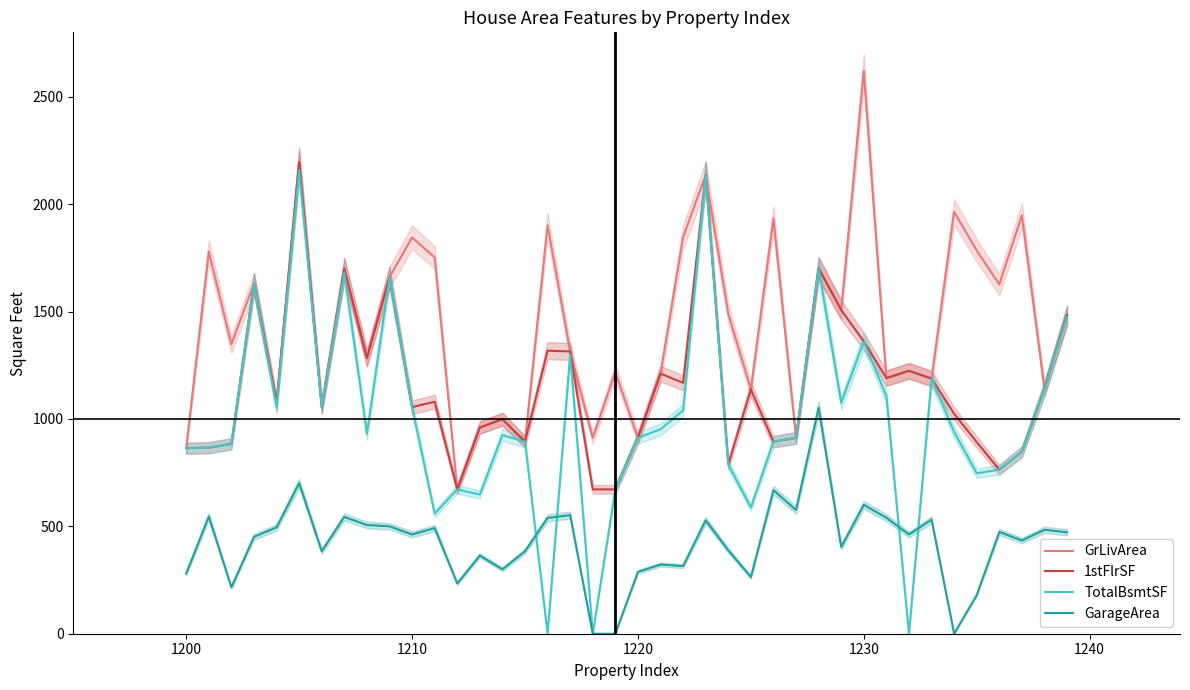

At how many categories does at least one series exceed 2398?

1